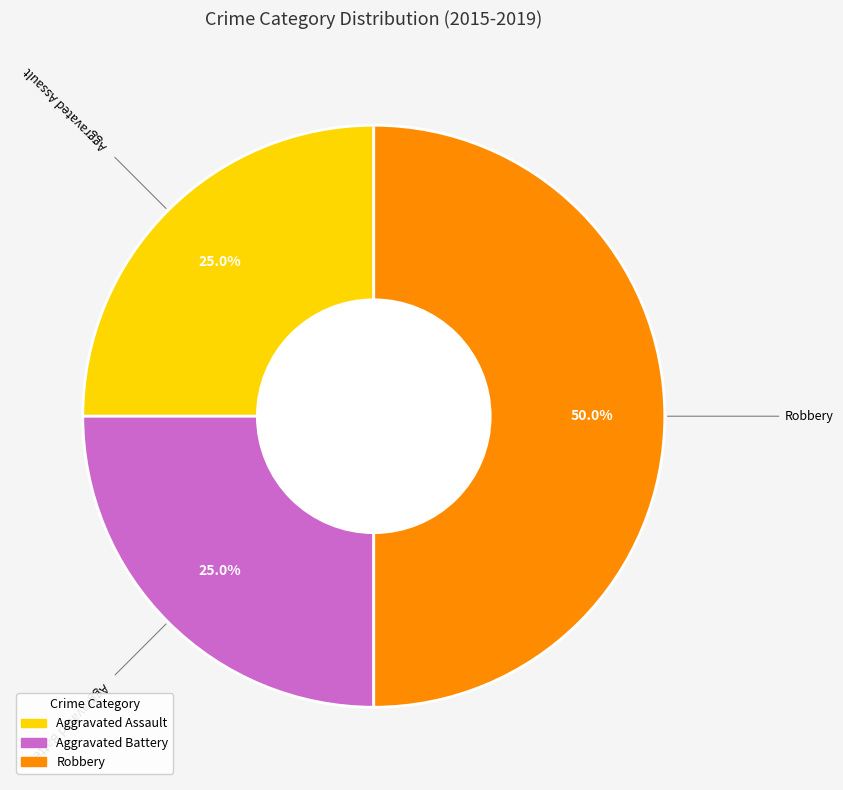

What percentage is the Aggravated Assault slice, to the nearest percent?

25%